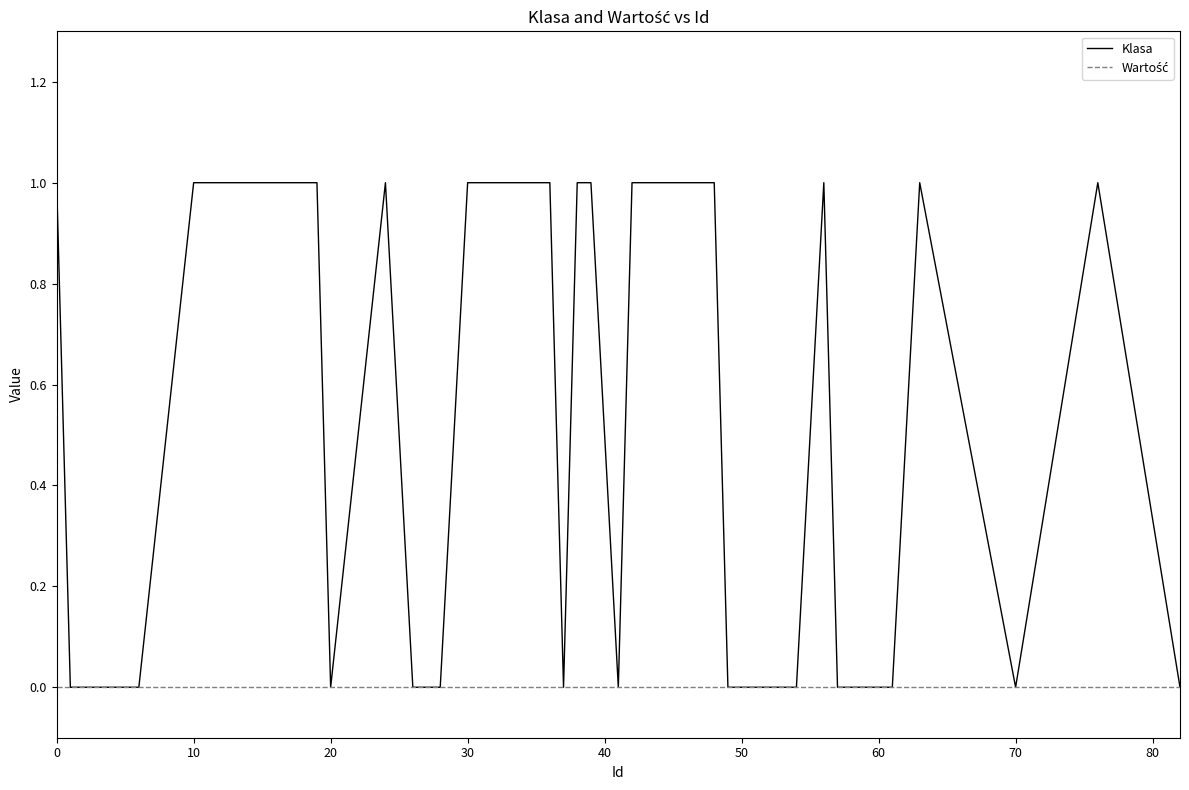

Which series has the largest range (max minus min)?

Klasa